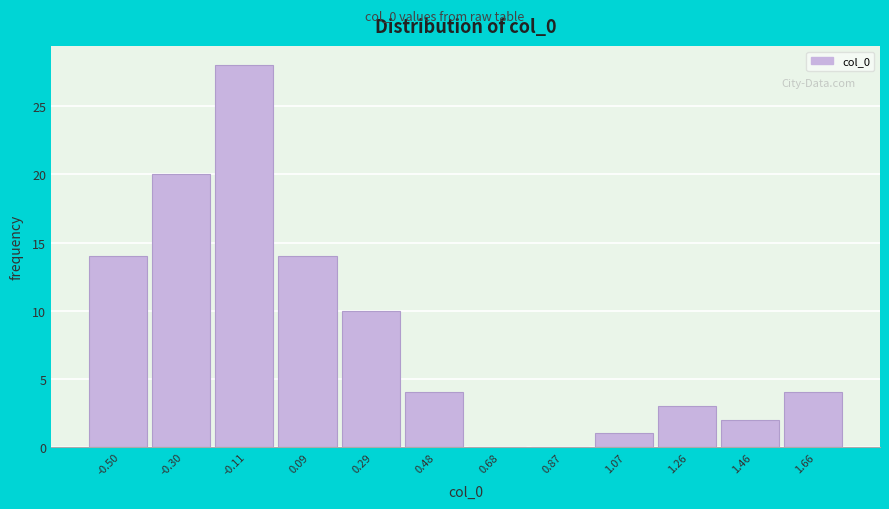

Reading left to right, list all the values displayed in this chart.

-0.50=14	-0.30=20	-0.11=28	0.09=14	0.29=10	0.48=4	0.68=0	0.87=0	1.07=1	1.26=3	1.46=2	1.66=4